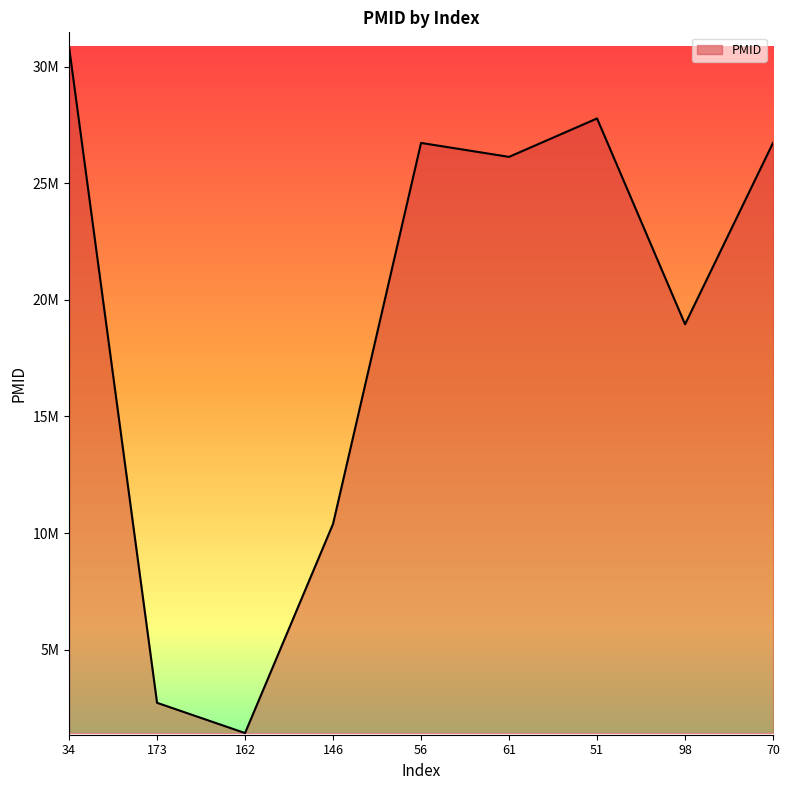

Does the chart display data point markers on the line(s)?

No